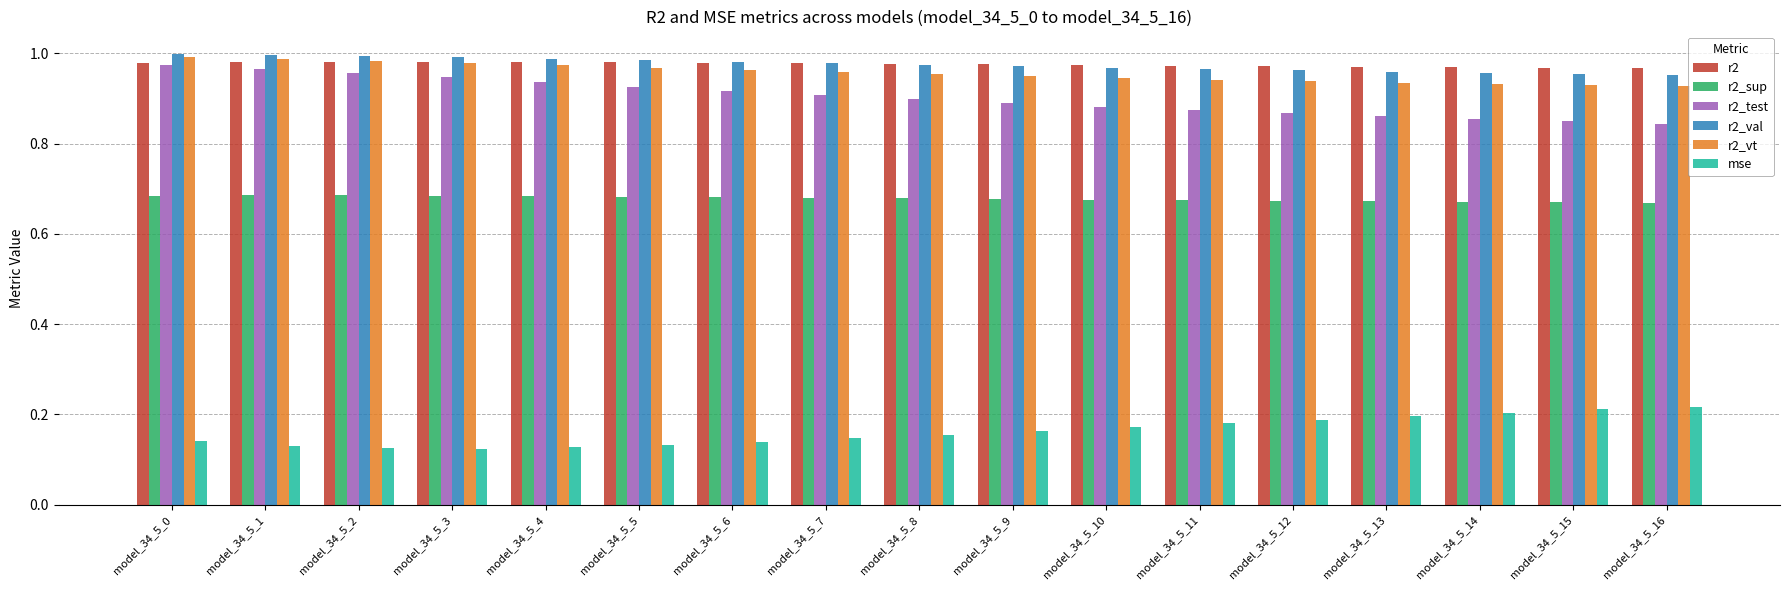

What is the sum of the mse values at model_34_5_1 and model_34_5_4?

0.3